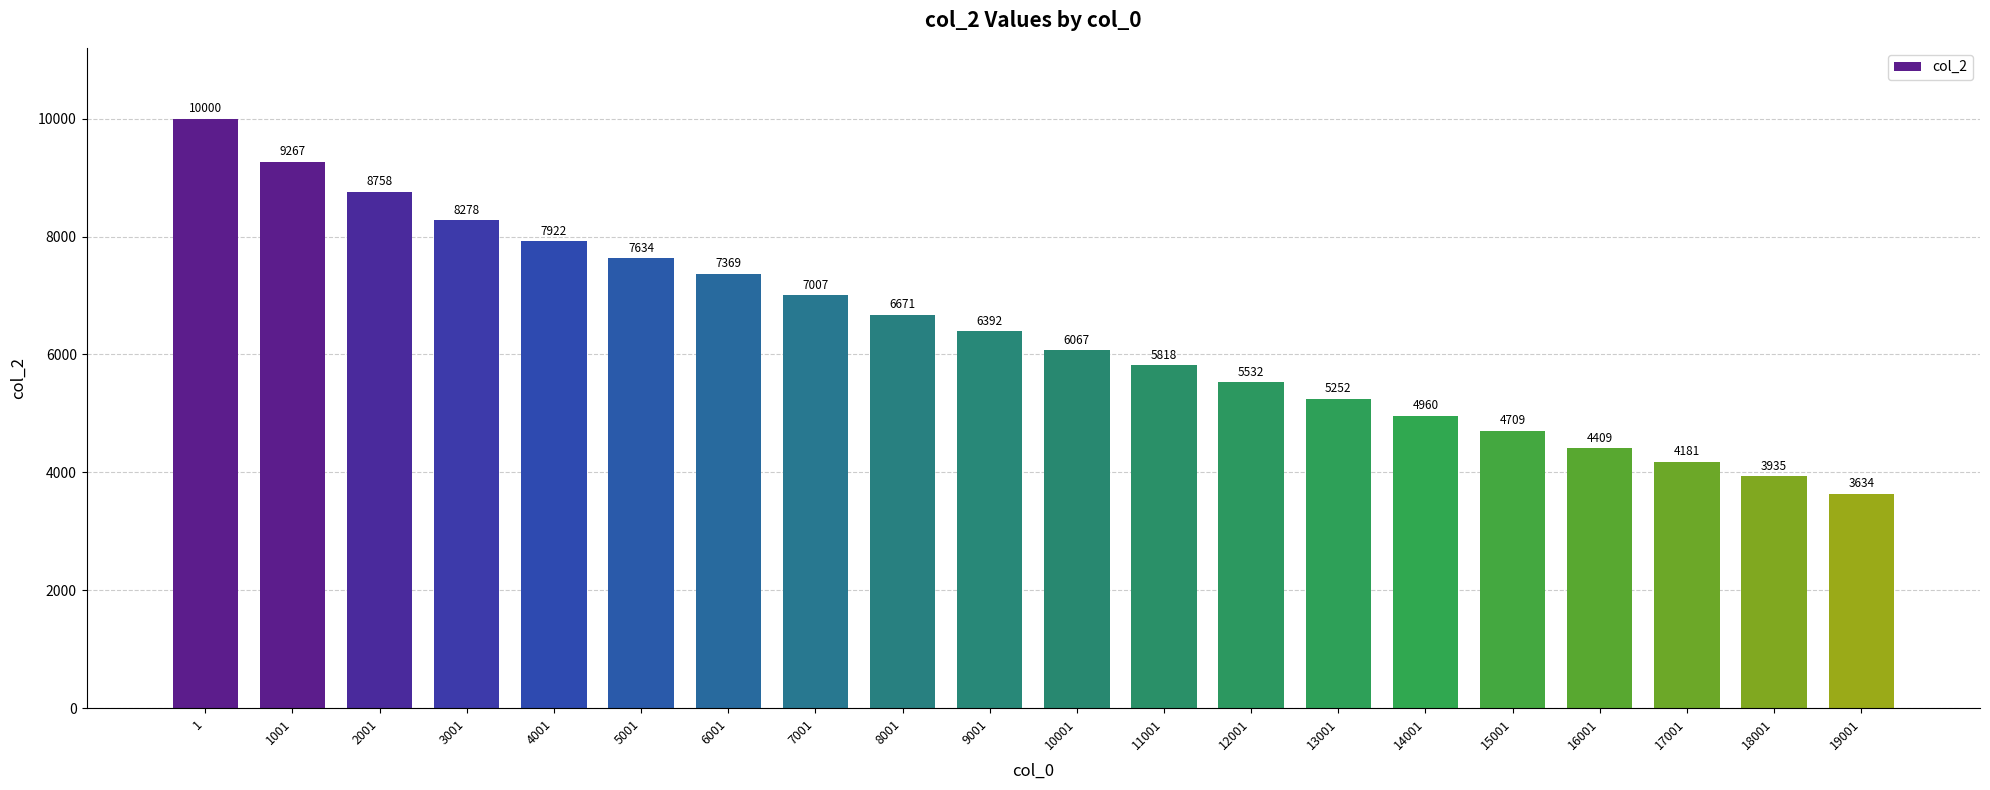

What is the approximate value at 4001, to the nearest 100?

7900